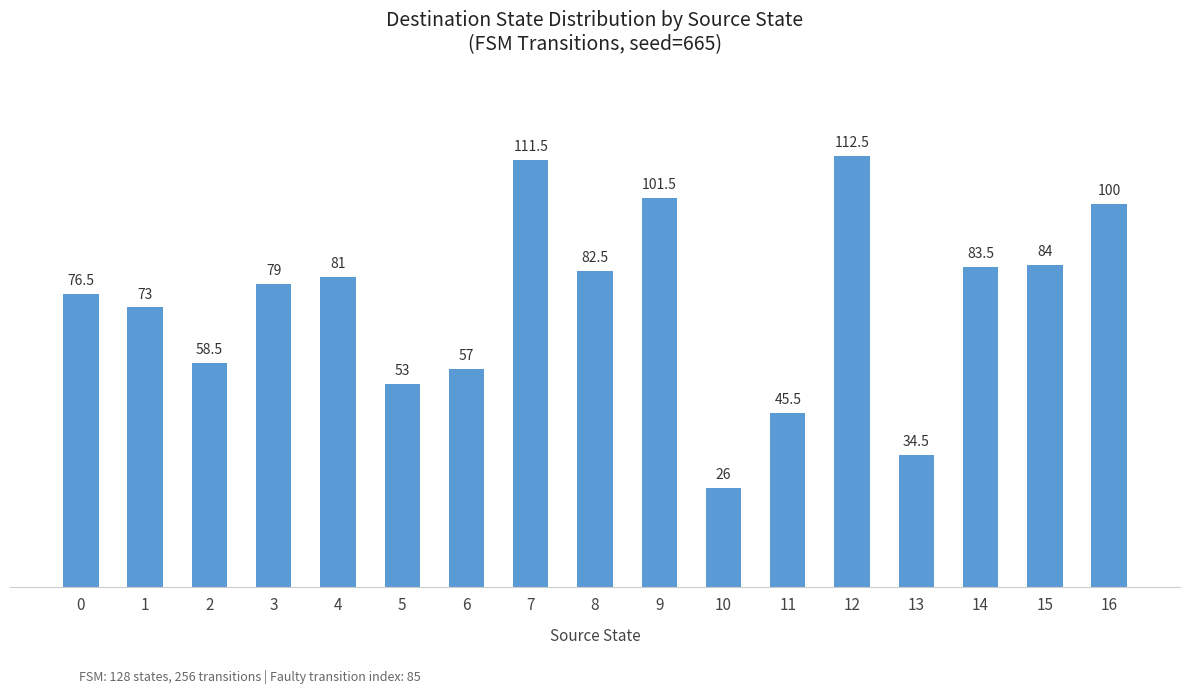

Rank the categories by value from lowest to highest.

10, 13, 11, 5, 6, 2, 1, 0, 3, 4, 8, 14, 15, 16, 9, 7, 12